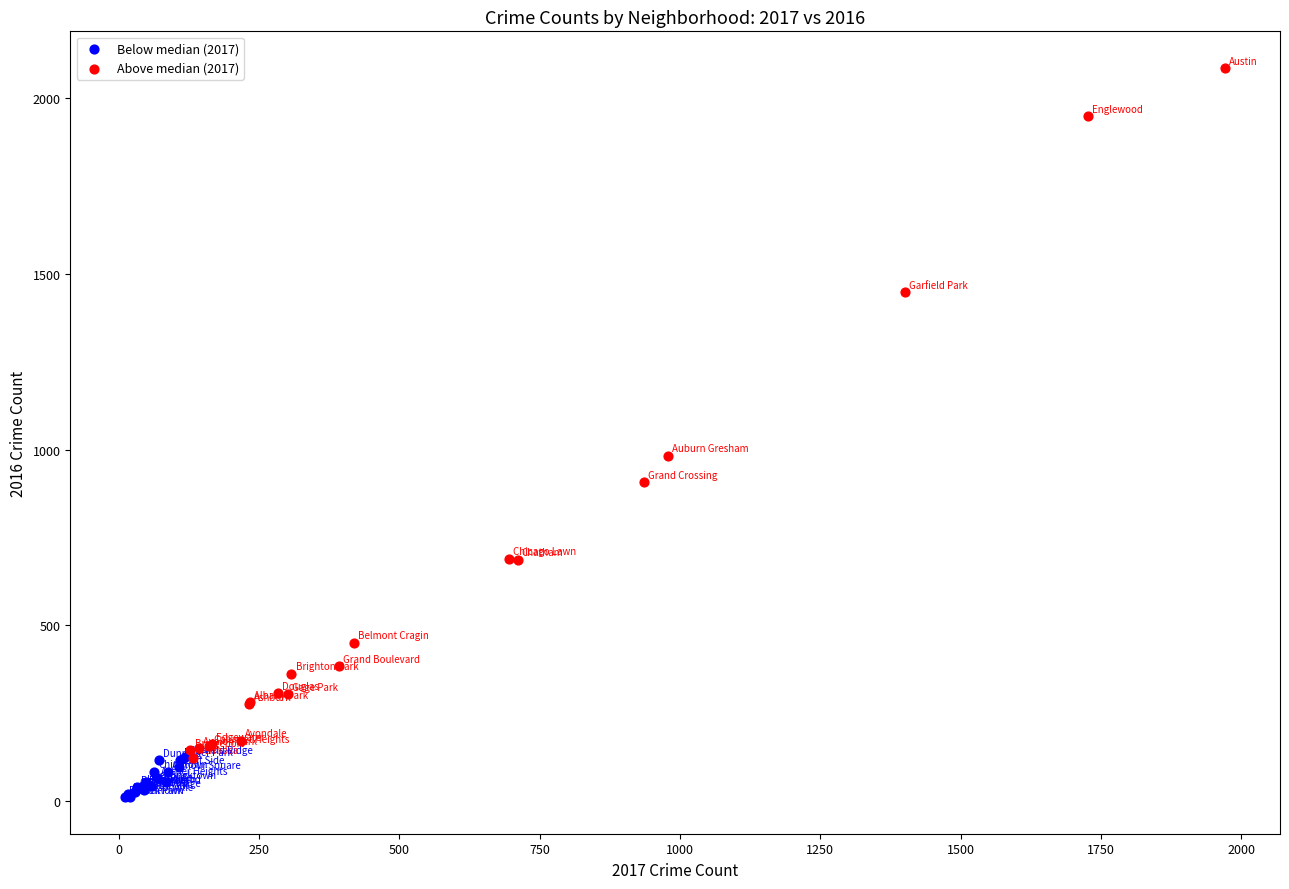

What are all the series names shown in the legend?

Below median (2017), Above median (2017)